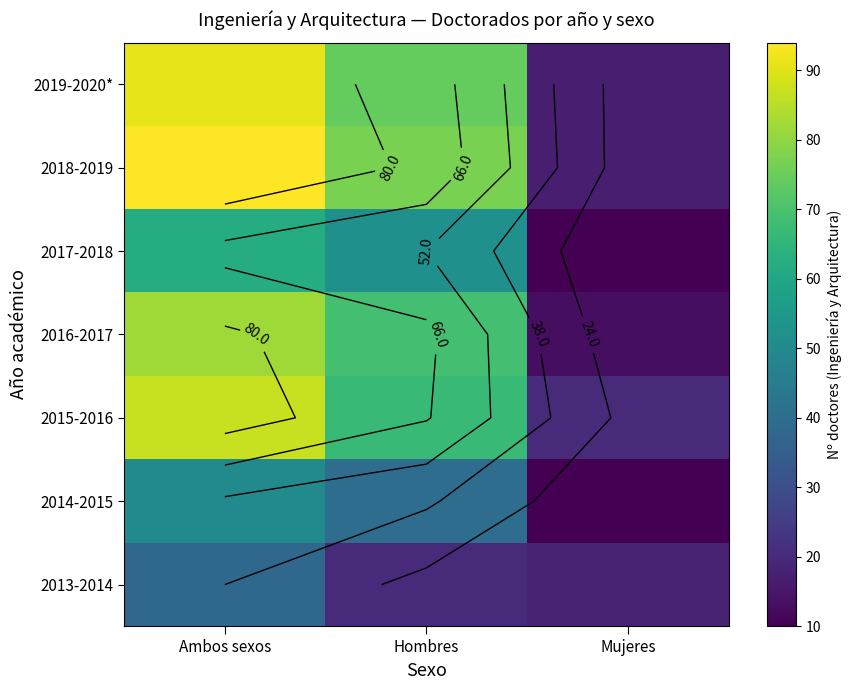

Between Mujeres and Ambos sexos, which is larger?

Ambos sexos